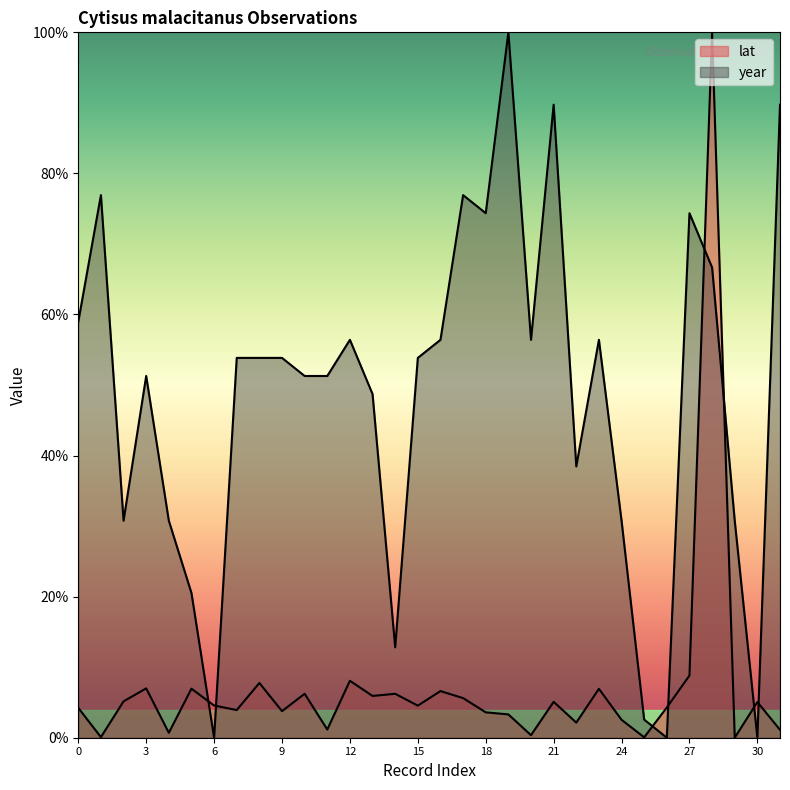

Rank the series by their maximum value, from highest to lowest.

lat, year